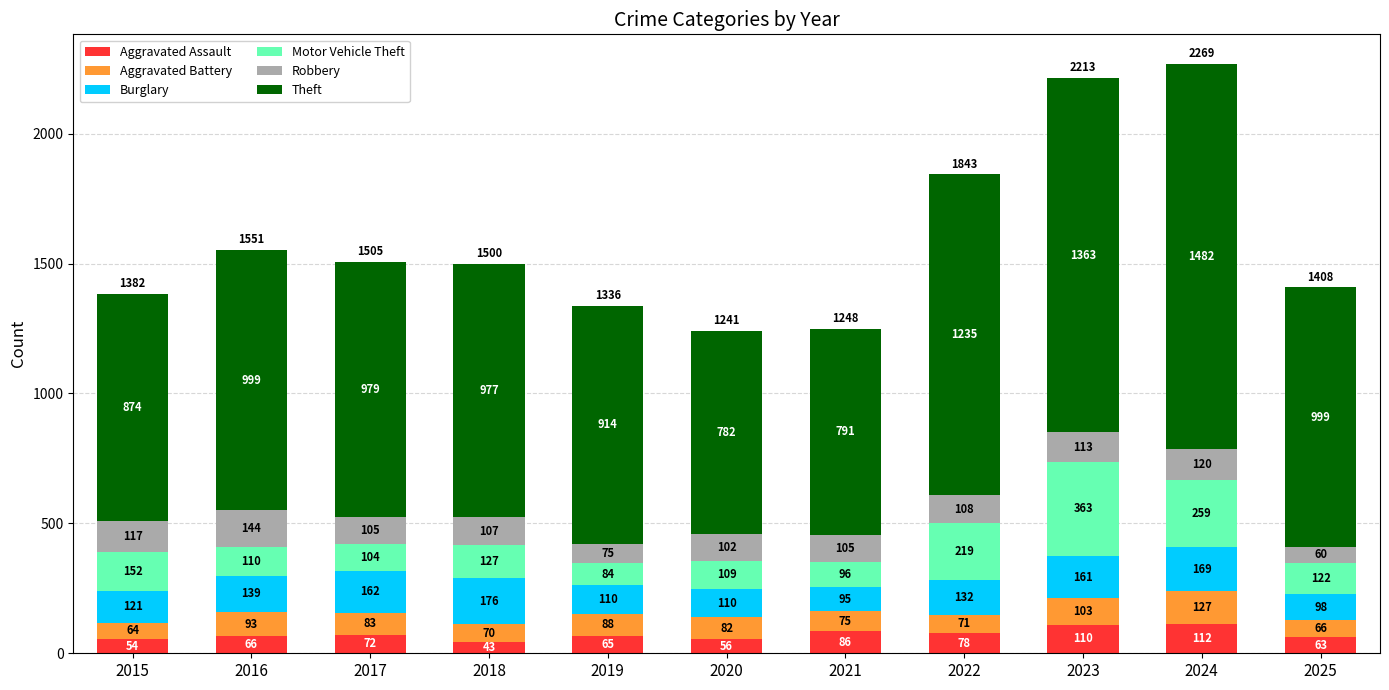

What is the difference between the second highest and minimum values in the Aggravated Assault series?

67